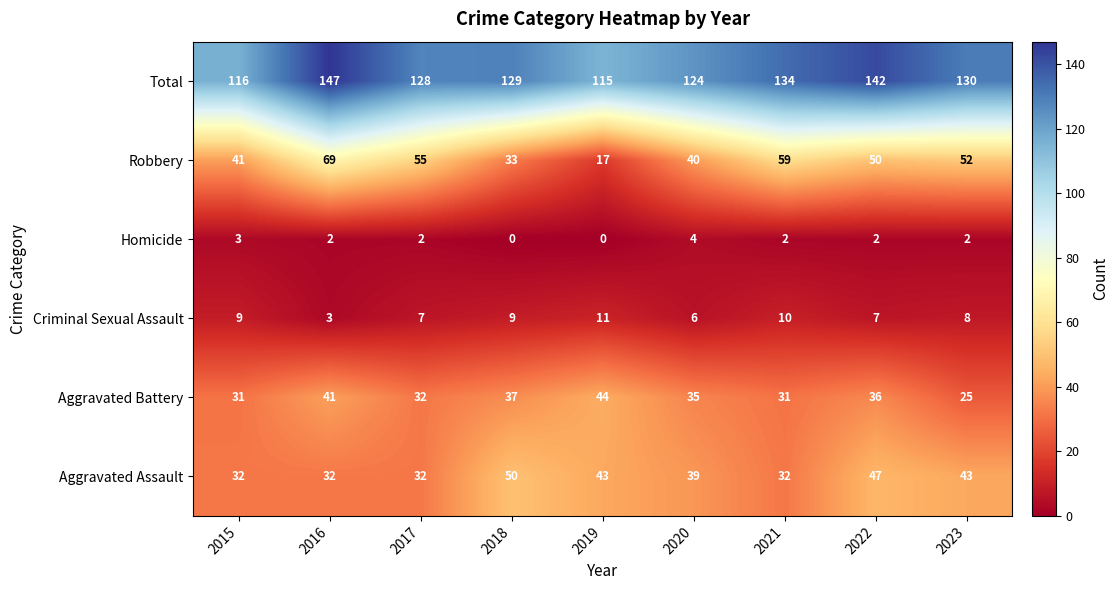

How many Criminal Sexual Assault values are between 7 and 9?

5